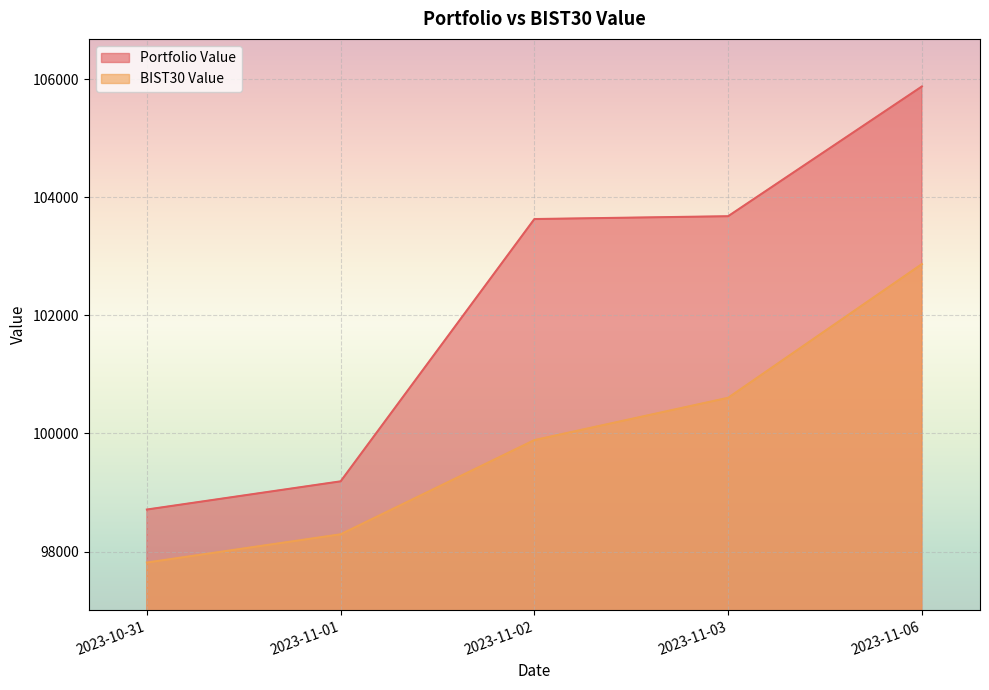

What is the difference between the maximum and minimum values in the Portfolio Value series?

7163.3